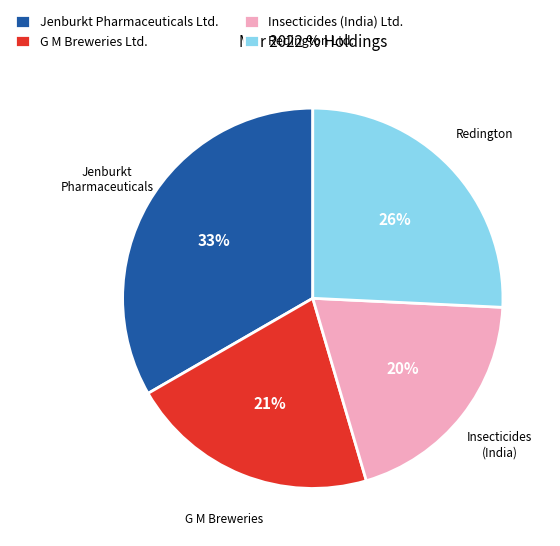

What is the ratio of the value at Jenburkt Pharmaceuticals Ltd. to the value at G M Breweries Ltd.?

1.6